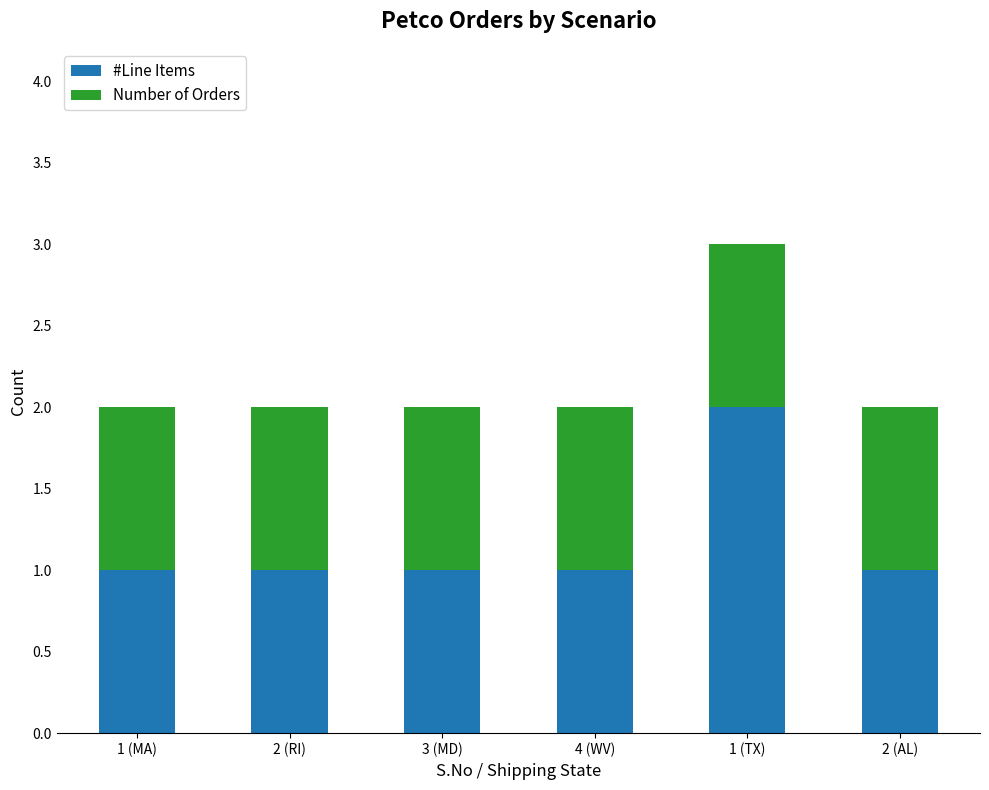

At which category is the sum across all series the highest?

1 (TX)